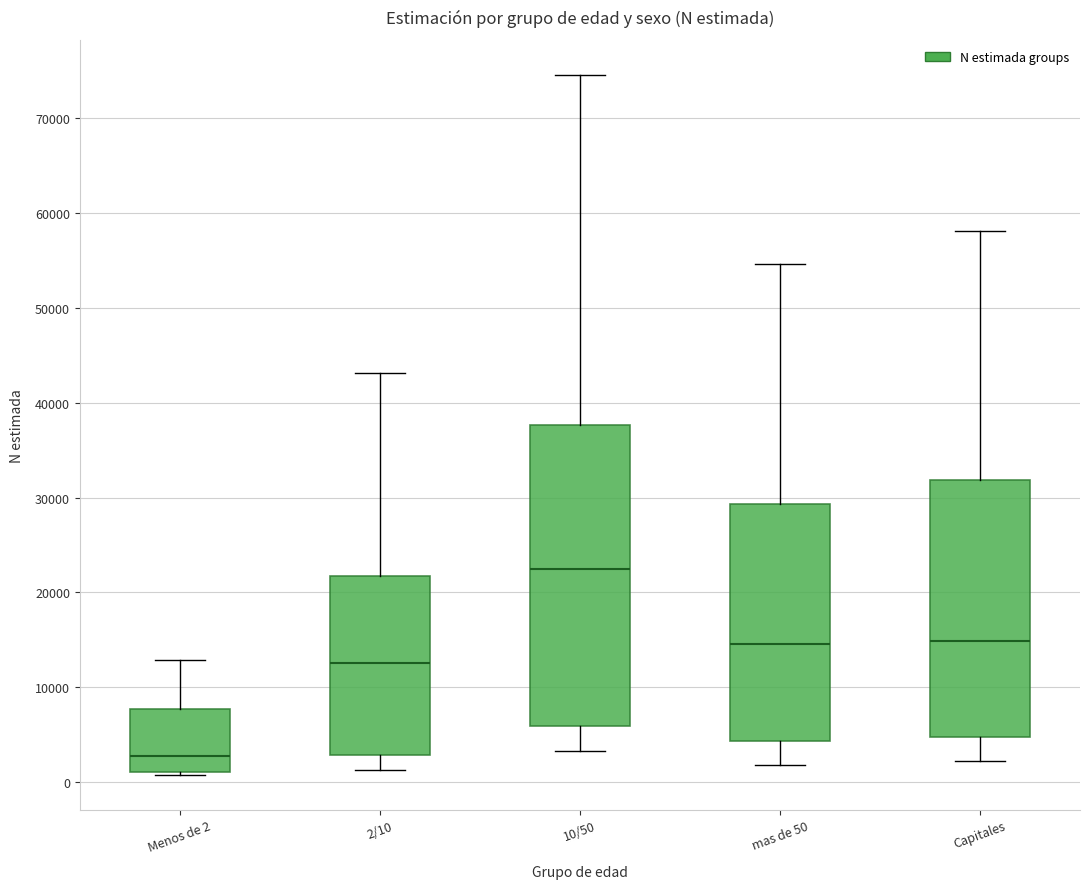

Where does the upper whisker of the box for mas de 50 end on the y-axis? The values are not printed on the chart, so give them approximately, as read against the axis.

55000